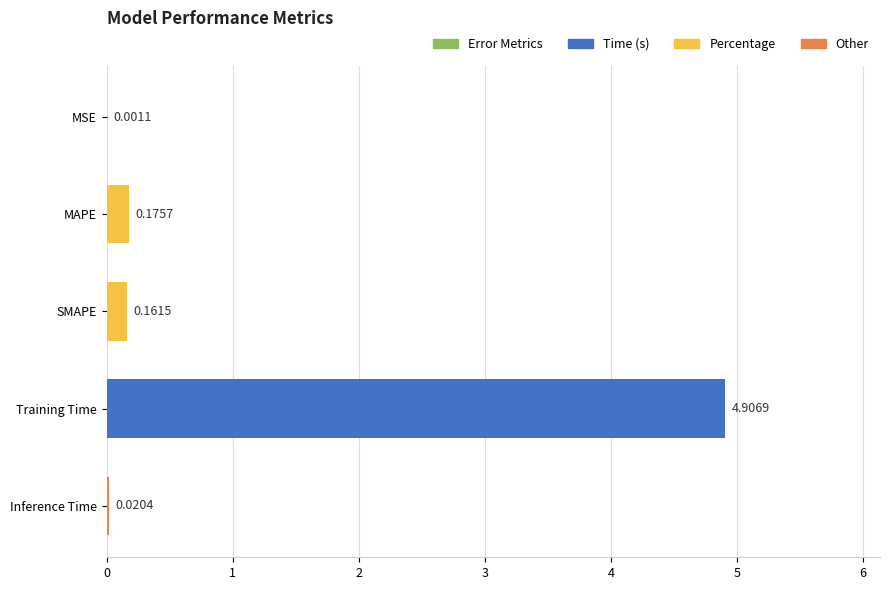

Which label corresponds to the largest value in the chart?

Training Time